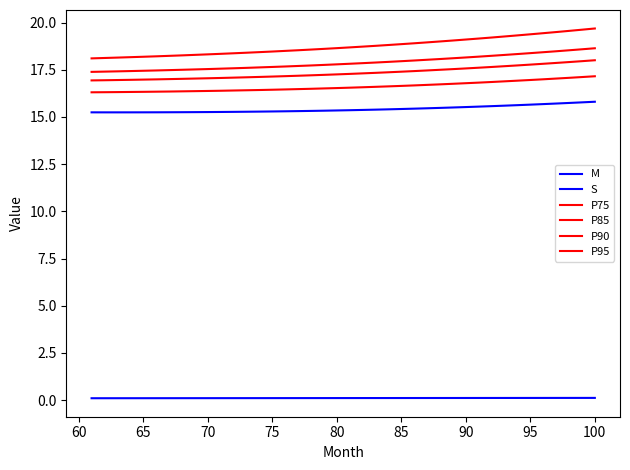

Reading right to left, list all the values displayed in this chart.

M: 15.8	15.8	15.7	15.7	15.7	15.7	15.6	15.6	15.6	15.5	15.5	15.5	15.5	15.5	15.4	15.4	15.4	15.4	15.4	15.4	15.3	15.3	15.3	15.3	15.3	15.3	15.3	15.3	15.3	15.3	15.3	15.3	15.3	15.2	15.2	15.2	15.2	15.2	15.2	15.2
S: 0.1	0.1	0.1	0.1	0.1	0.1	0.1	0.1	0.1	0.1	0.1	0.1	0.1	0.1	0.1	0.1	0.1	0.1	0.1	0.1	0.1	0.1	0.1	0.1	0.1	0.1	0.1	0.1	0.1	0.1	0.1	0.1	0.1	0.1	0.1	0.1	0.1	0.1	0.1	0.1
P75: 17.2	17.1	17.1	17.0	17.0	17.0	16.9	16.9	16.9	16.8	16.8	16.8	16.7	16.7	16.7	16.6	16.6	16.6	16.6	16.6	16.5	16.5	16.5	16.5	16.5	16.4	16.4	16.4	16.4	16.4	16.4	16.4	16.4	16.3	16.3	16.3	16.3	16.3	16.3	16.3
P85: 18.0	18.0	17.9	17.9	17.8	17.8	17.7	17.7	17.6	17.6	17.6	17.5	17.5	17.5	17.4	17.4	17.4	17.3	17.3	17.3	17.3	17.2	17.2	17.2	17.2	17.1	17.1	17.1	17.1	17.1	17.0	17.0	17.0	17.0	17.0	17.0	17.0	17.0	16.9	16.9
P90: 18.6	18.6	18.5	18.5	18.4	18.4	18.3	18.3	18.2	18.2	18.2	18.1	18.1	18.0	18.0	18.0	17.9	17.9	17.9	17.8	17.8	17.8	17.7	17.7	17.7	17.6	17.6	17.6	17.6	17.6	17.5	17.5	17.5	17.5	17.5	17.4	17.4	17.4	17.4	17.4
P95: 19.7	19.6	19.6	19.5	19.4	19.4	19.3	19.3	19.2	19.2	19.1	19.1	19.0	19.0	18.9	18.9	18.8	18.8	18.7	18.7	18.6	18.6	18.6	18.5	18.5	18.5	18.4	18.4	18.4	18.3	18.3	18.3	18.3	18.2	18.2	18.2	18.2	18.1	18.1	18.1